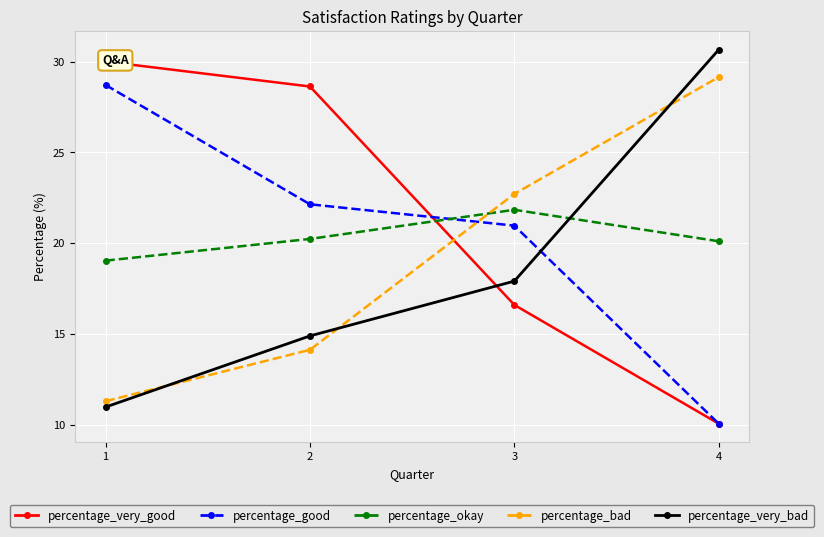

List the labels in order of percentage_bad value, largest first.

4, 3, 2, 1